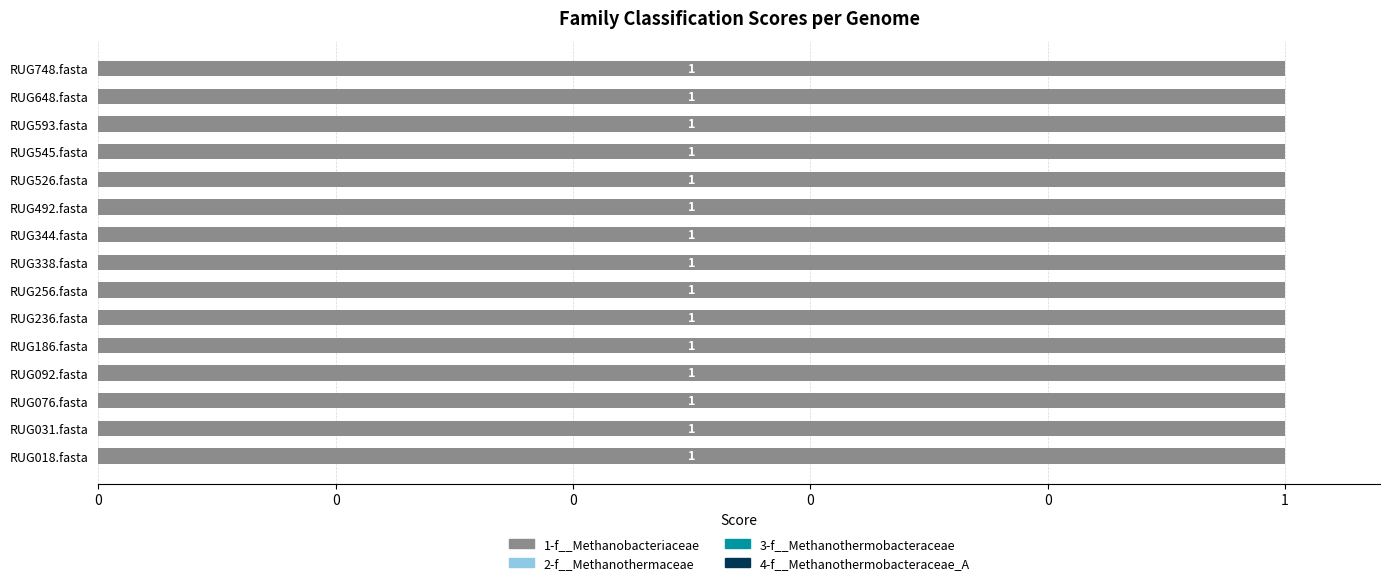

Rank the series at RUG526.fasta from lowest to highest value.

2-f__Methanothermaceae, 3-f__Methanothermobacteraceae, 4-f__Methanothermobacteraceae_A, 1-f__Methanobacteriaceae